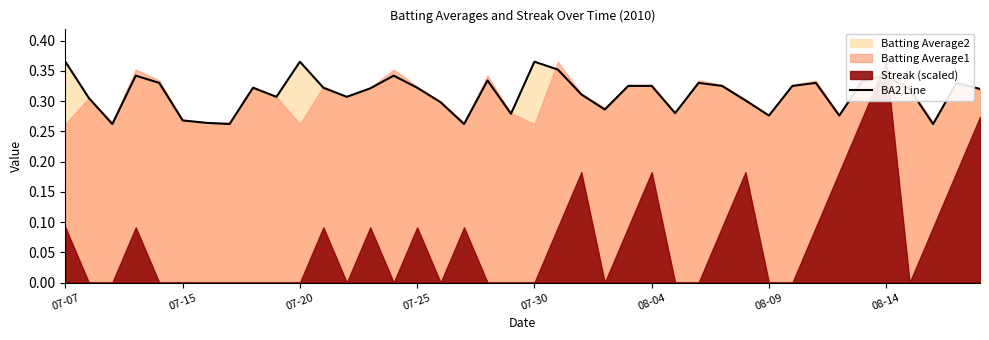

What is the approximate value at 37?

0.3